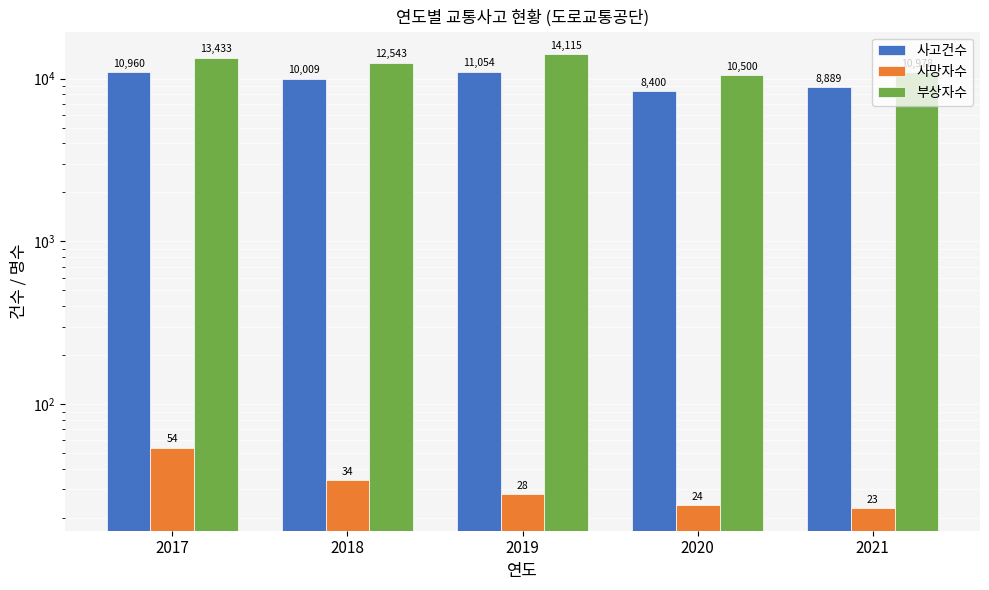

What is the maximum value for 부상자수?

14115